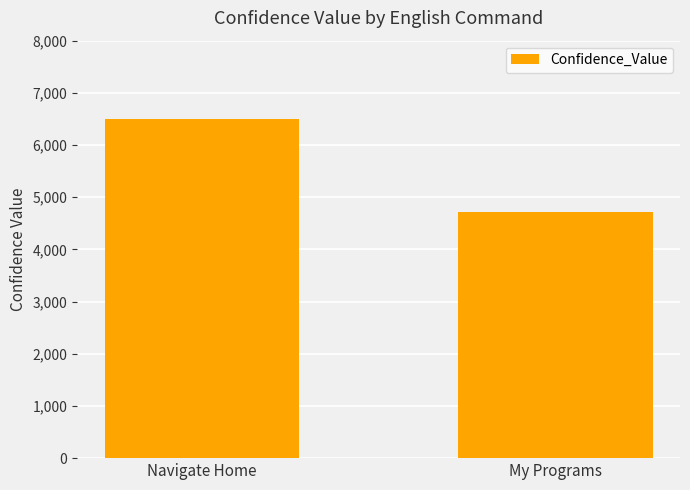

What is the value of the 1st bar from the left?

6498